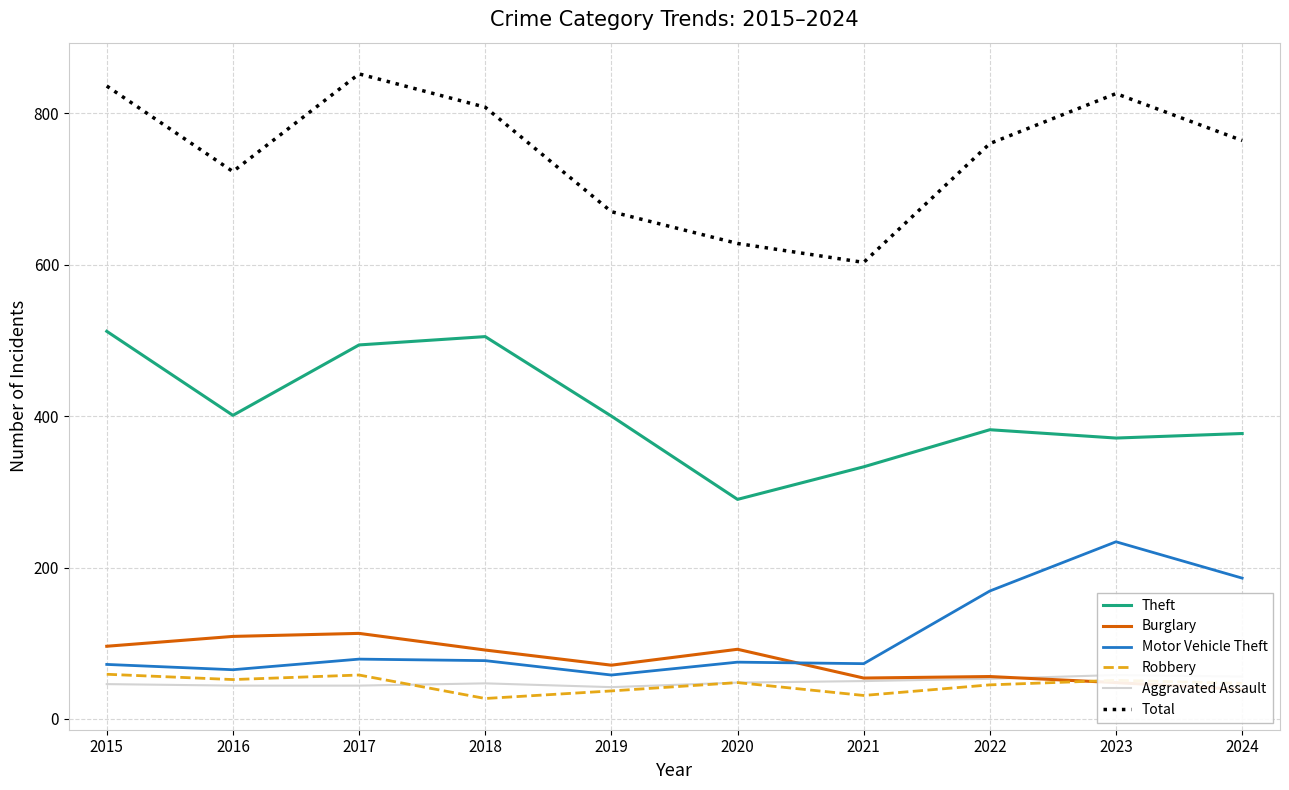

What is the difference between the second highest and minimum values in the Total series?

233